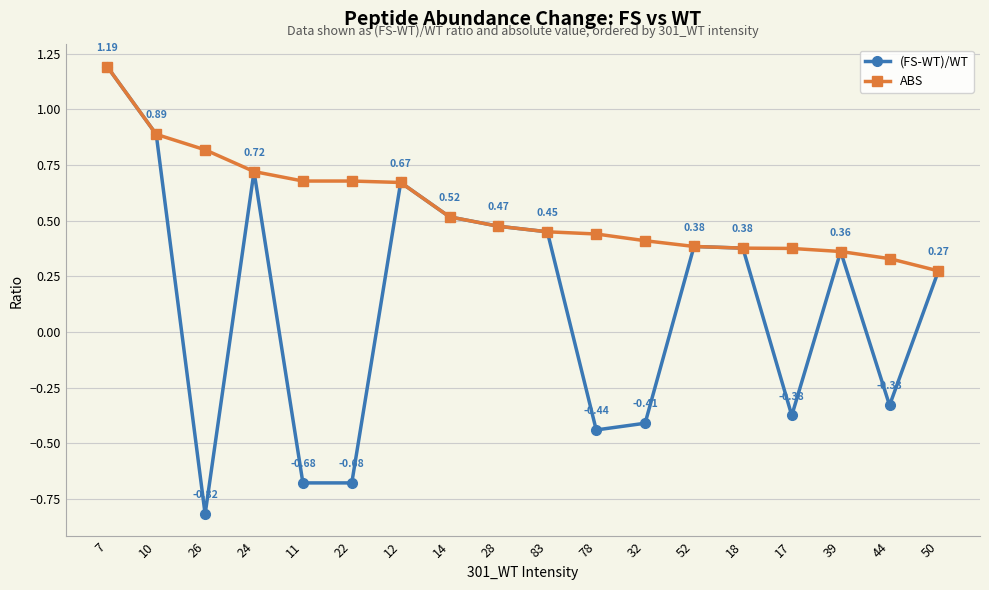

True or false: (FS-WT)/WT has more than 1 points higher than both neighbors.

True